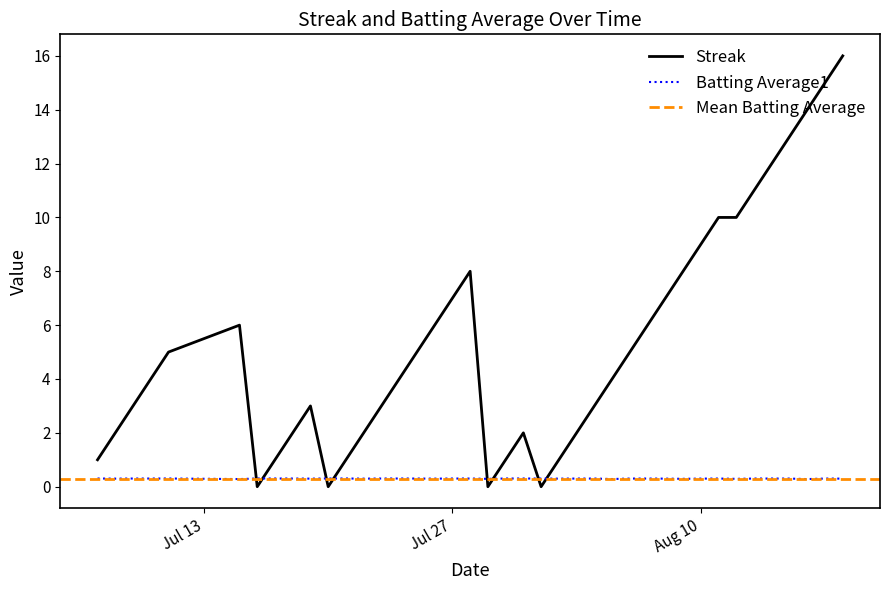

At how many categories does at least one series exceed 0?

40